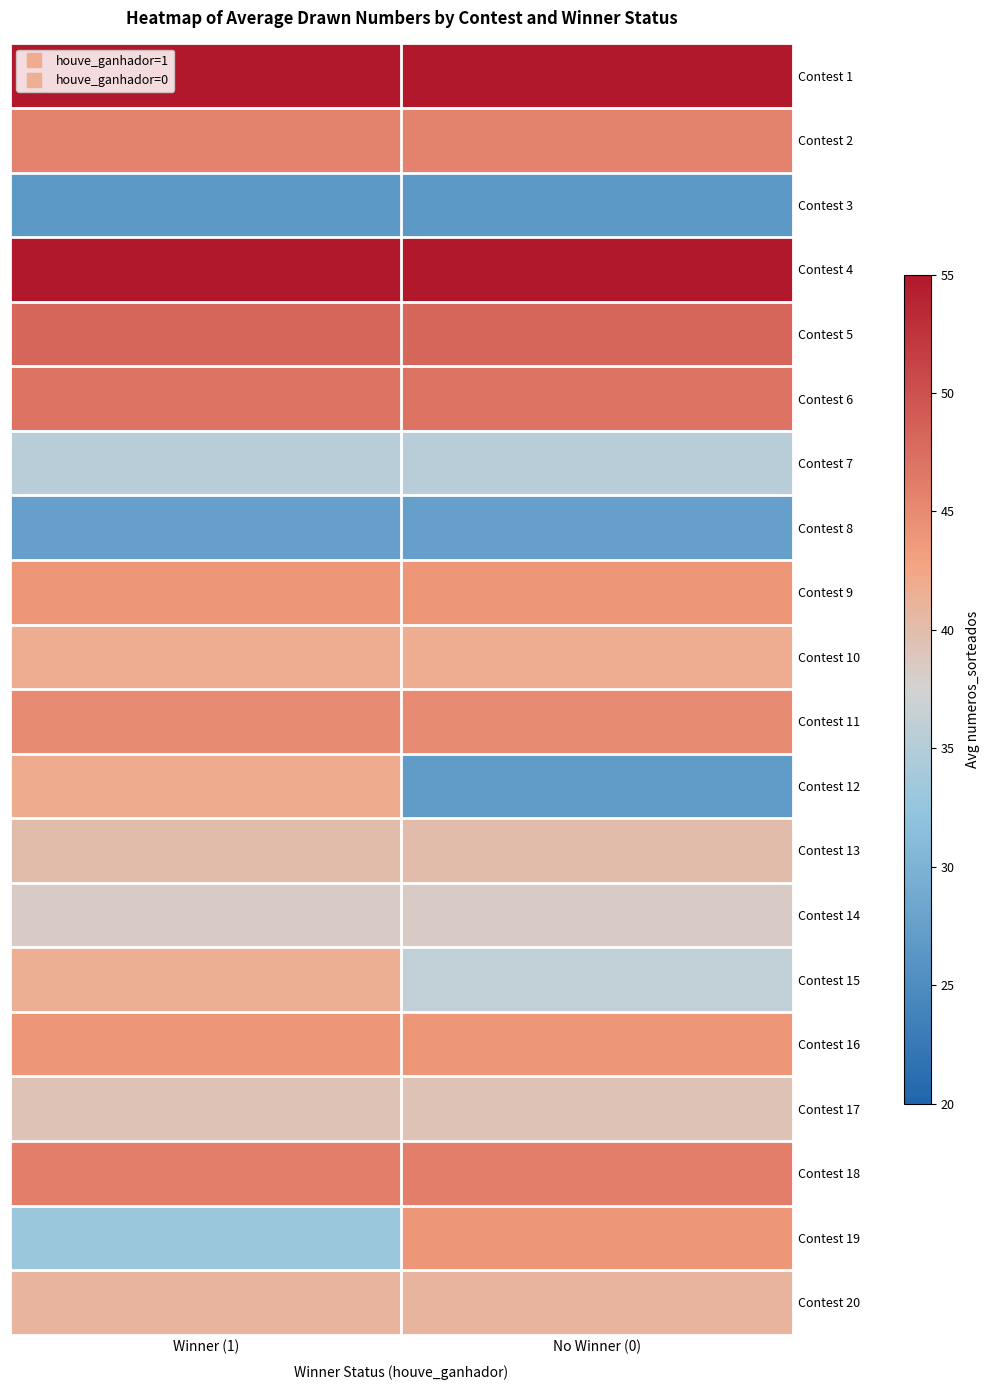

Which has a higher value, No Winner (0) or Winner (1)?

No Winner (0)